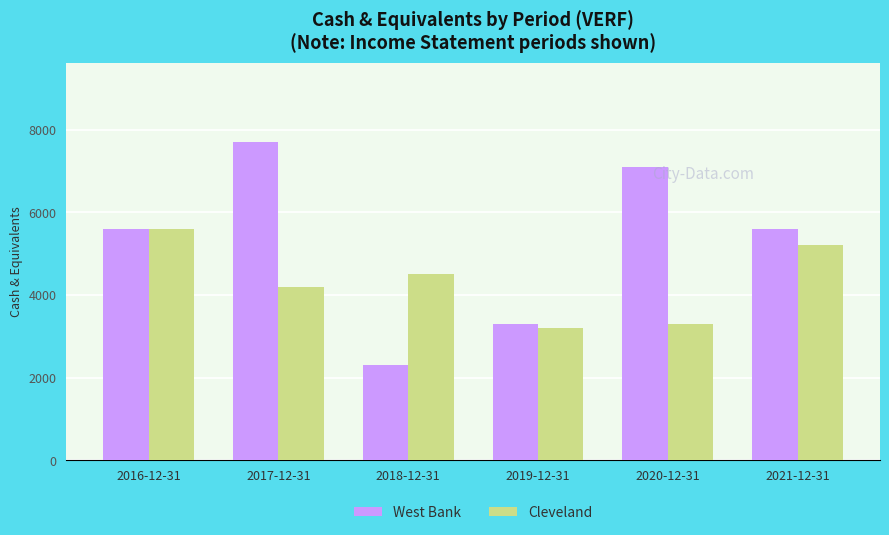

What is the average value of the West Bank series?

5267